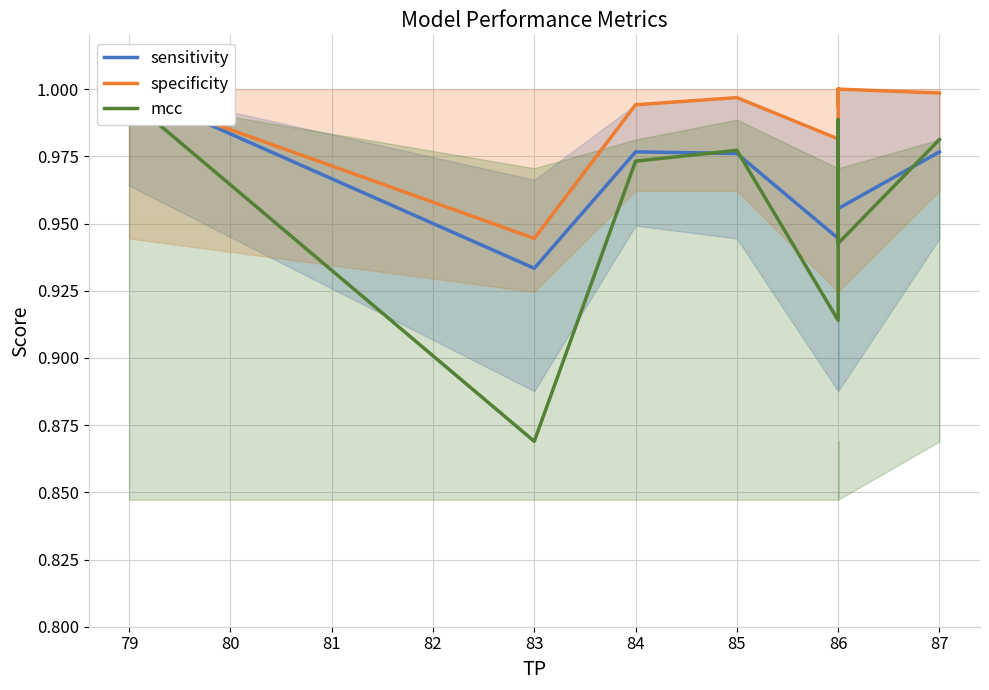

The value of specificity at 86 is 0.4. True or false?

False